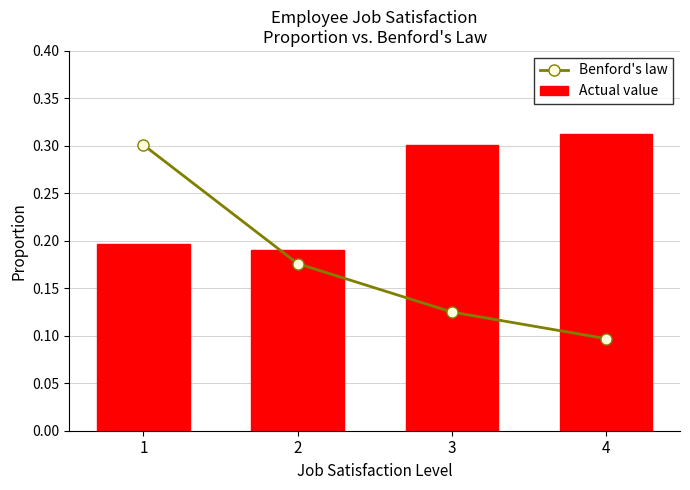

What is the smallest value displayed?

0.1